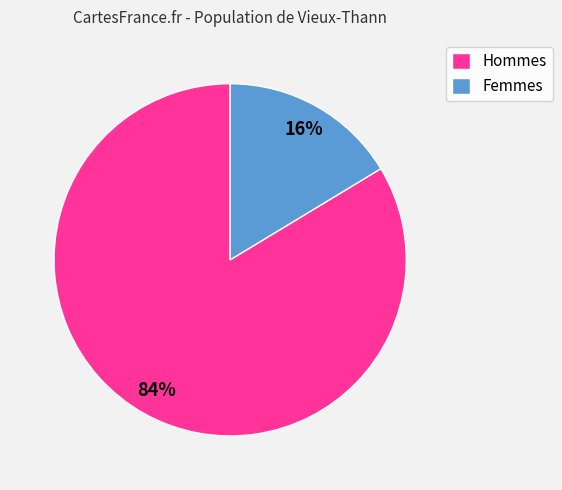

Count the number of slices in the pie.

2